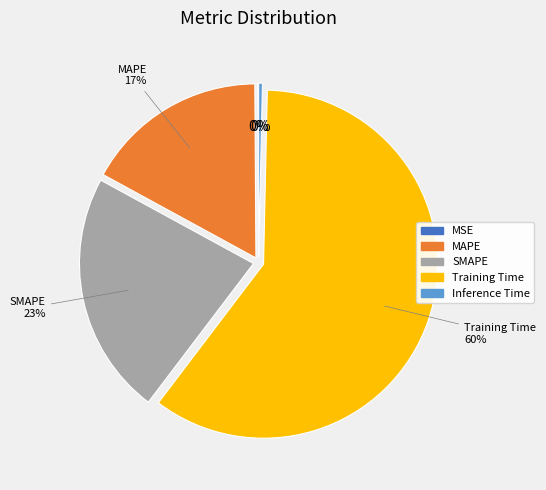

Do SMAPE and Training Time together represent more than half of the pie?

Yes